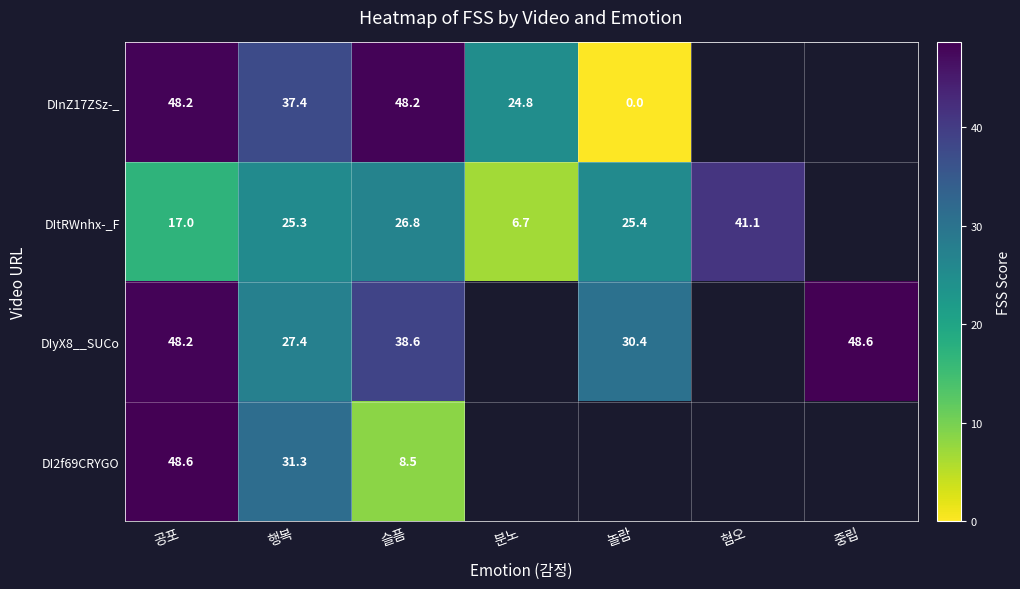

True or false: DIyX8__SUCo has a value of 83.0 at 중립.

False